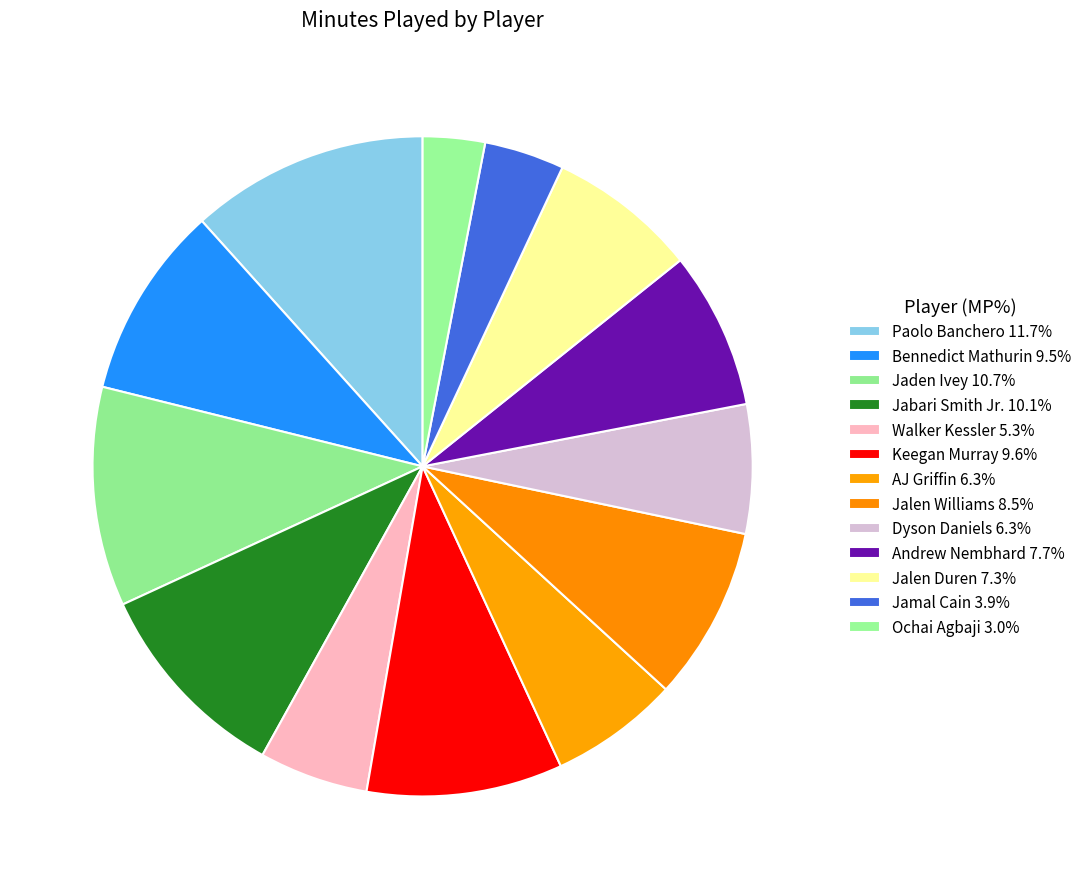

To the nearest percent, what percentage of the pie is Jamal Cain?

4%